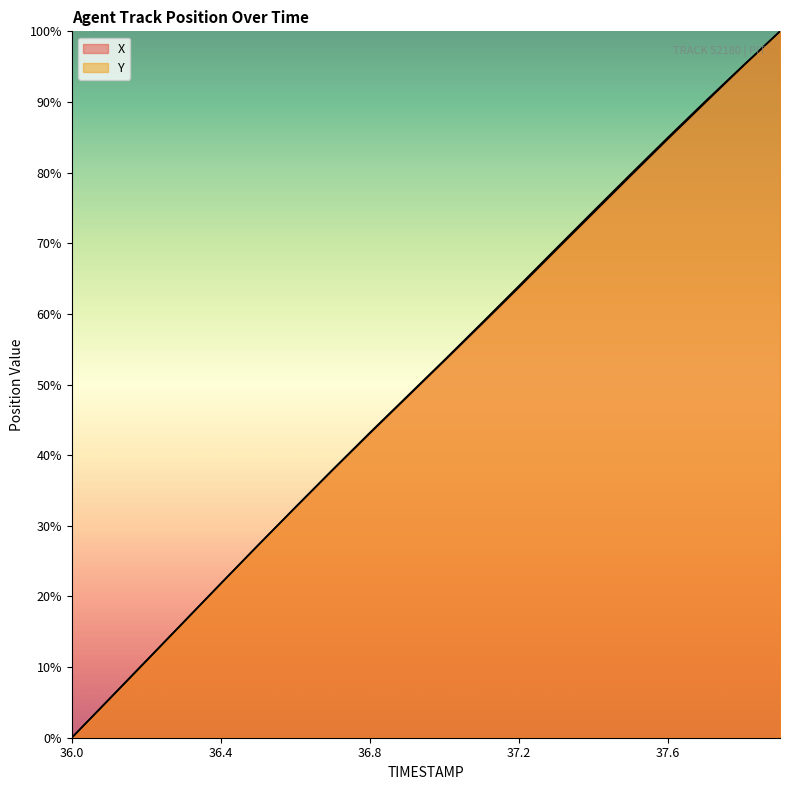

What are all the series names shown in the legend?

X, Y